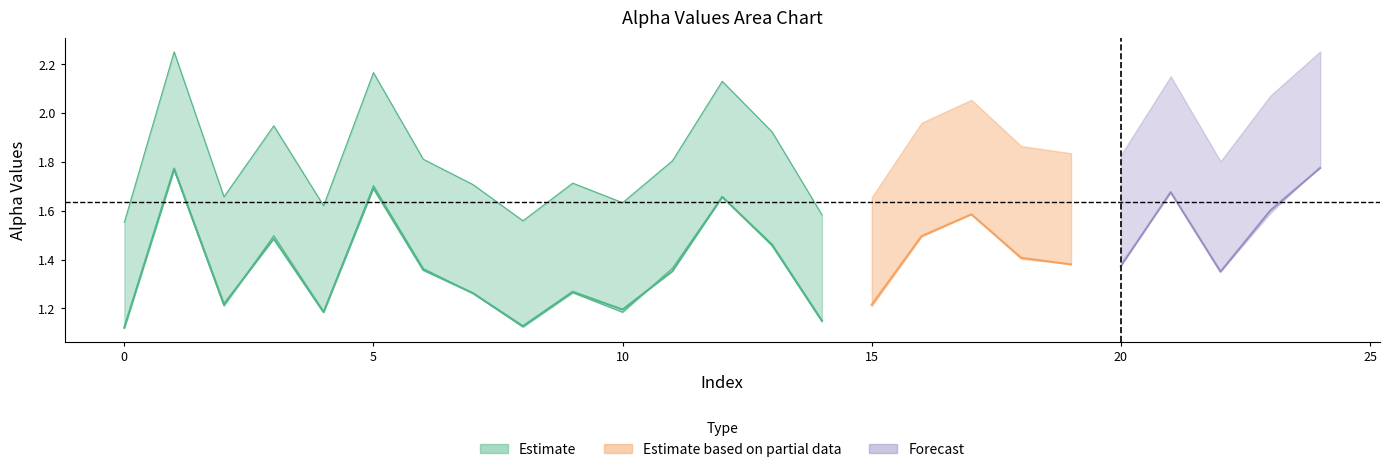

What is the greatest value displayed?

2.3